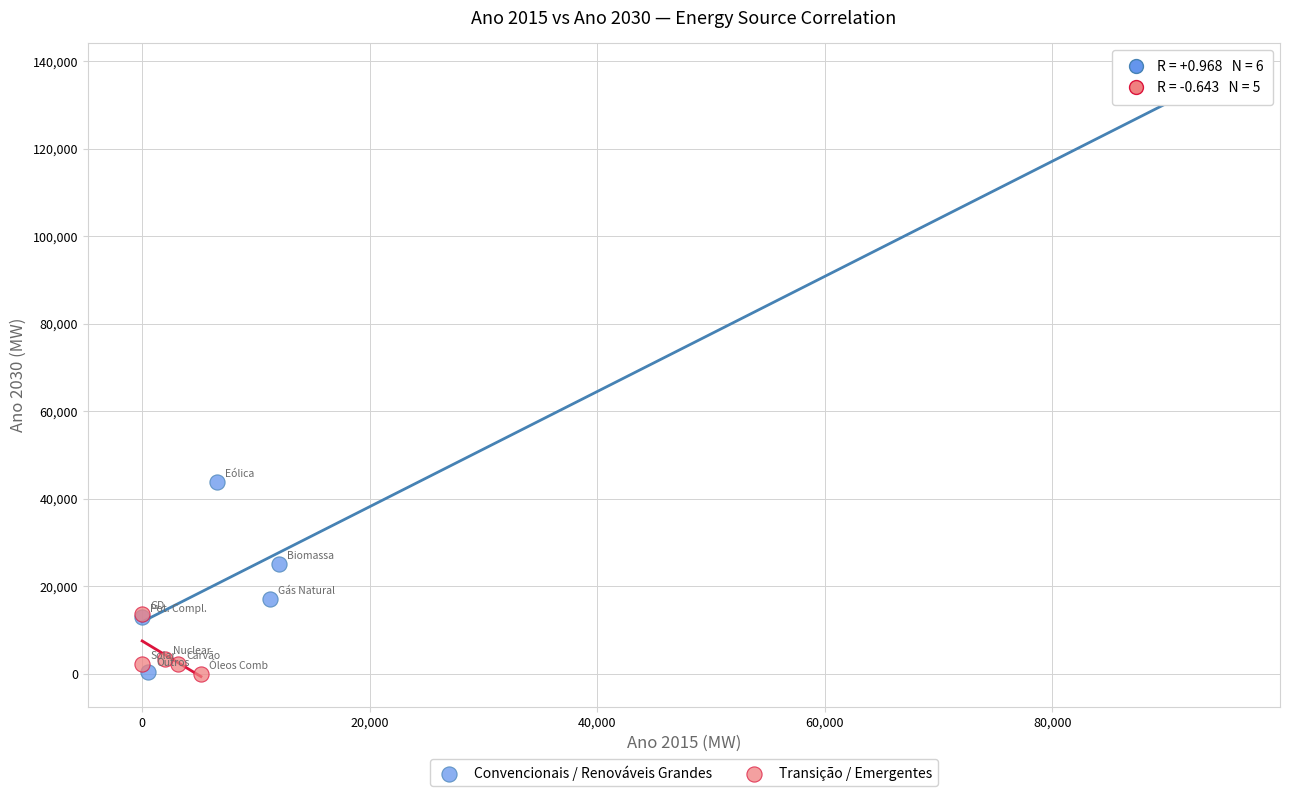

Which series contains the highest Y value?

Convencionais / Renováveis Grandes